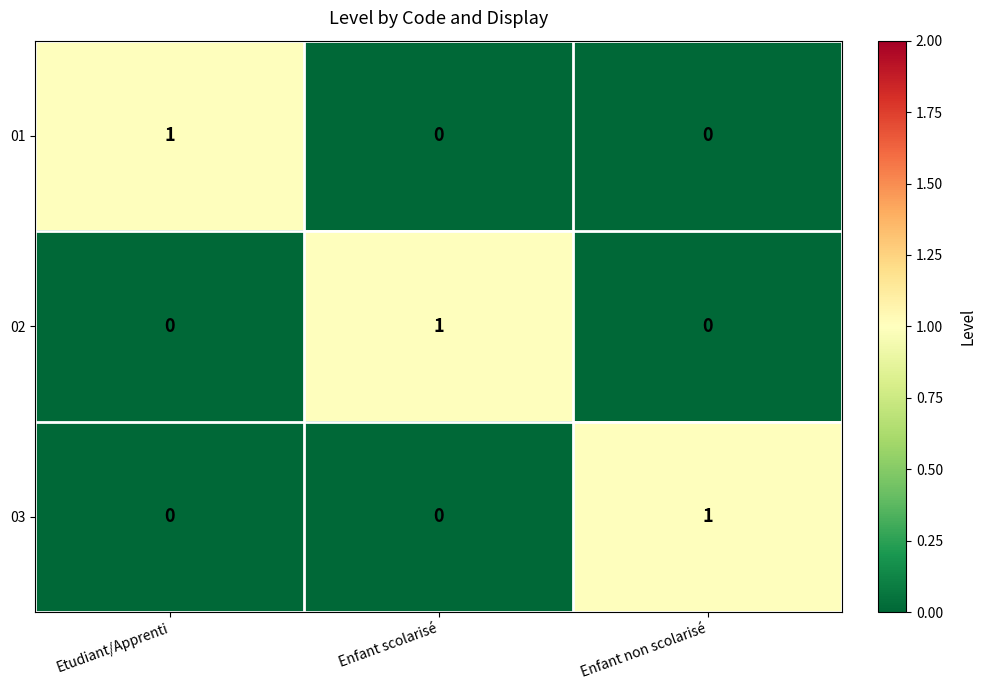

At how many categories does at least one series exceed 0?

3